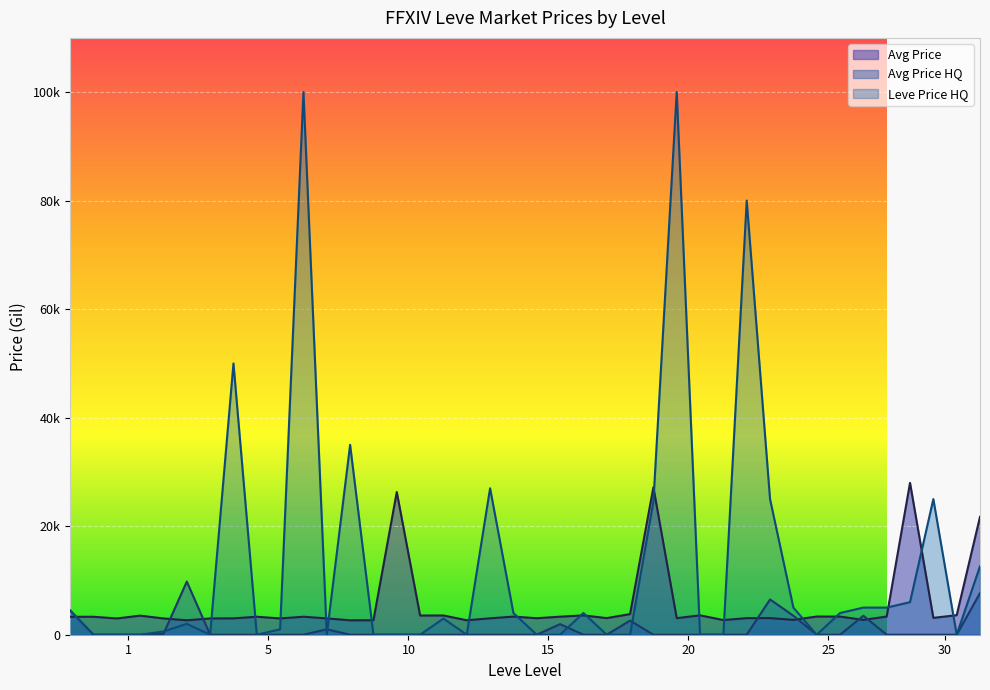

List the series in order of their peak value, lowest first.

Avg Price HQ, Avg Price, Leve Price HQ